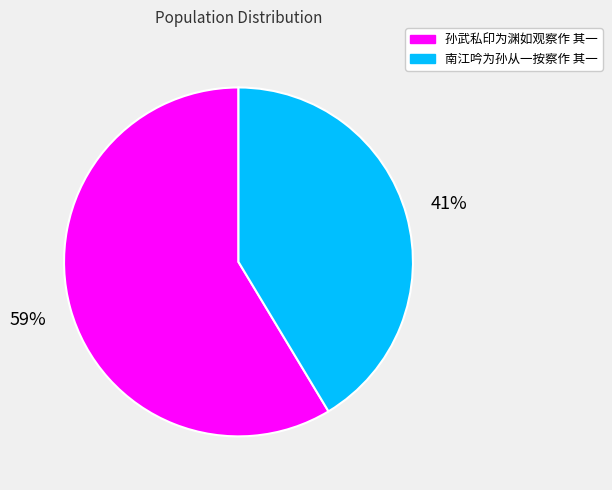

Which category has the biggest portion of the pie?

孙武私印为渊如观察作 其一